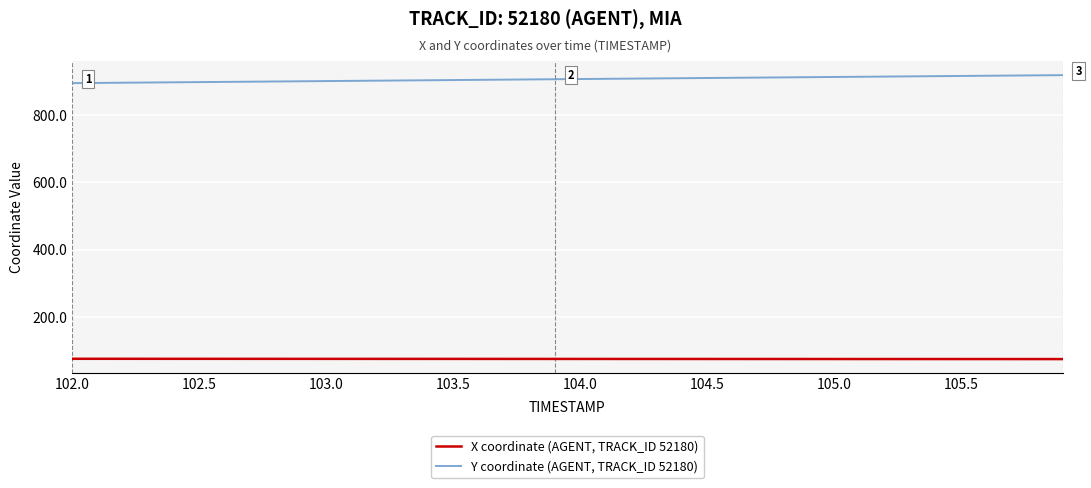

What is the difference between the maximum and minimum values in the Y coordinate (AGENT, TRACK_ID 52180) series?

23.7